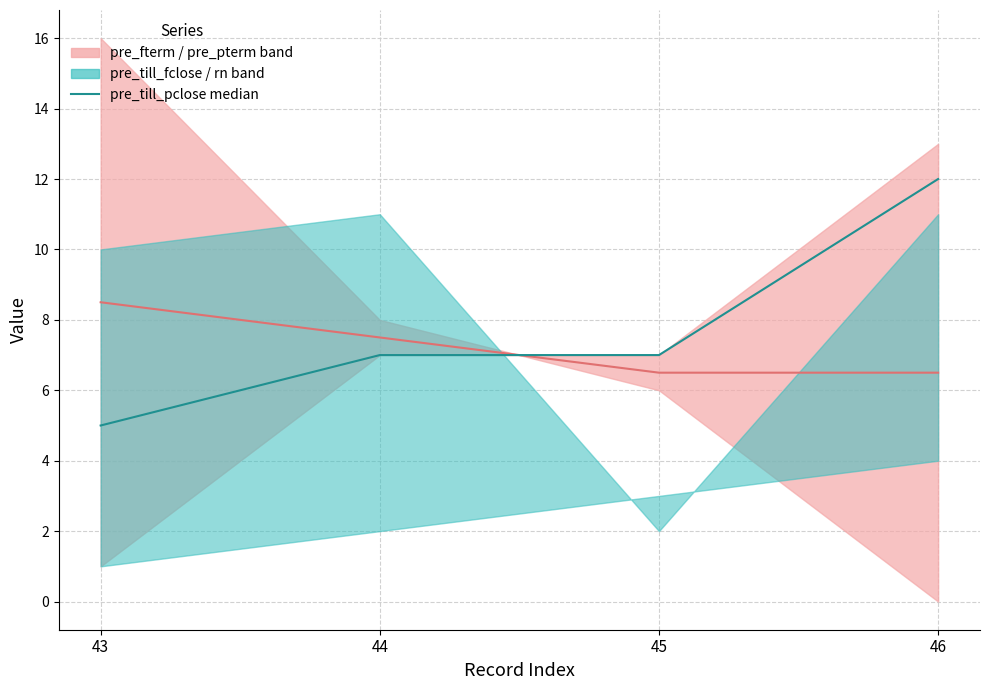

Reading left to right, what are all the values shown in this chart?

43=5	44=7	45=7	46=12